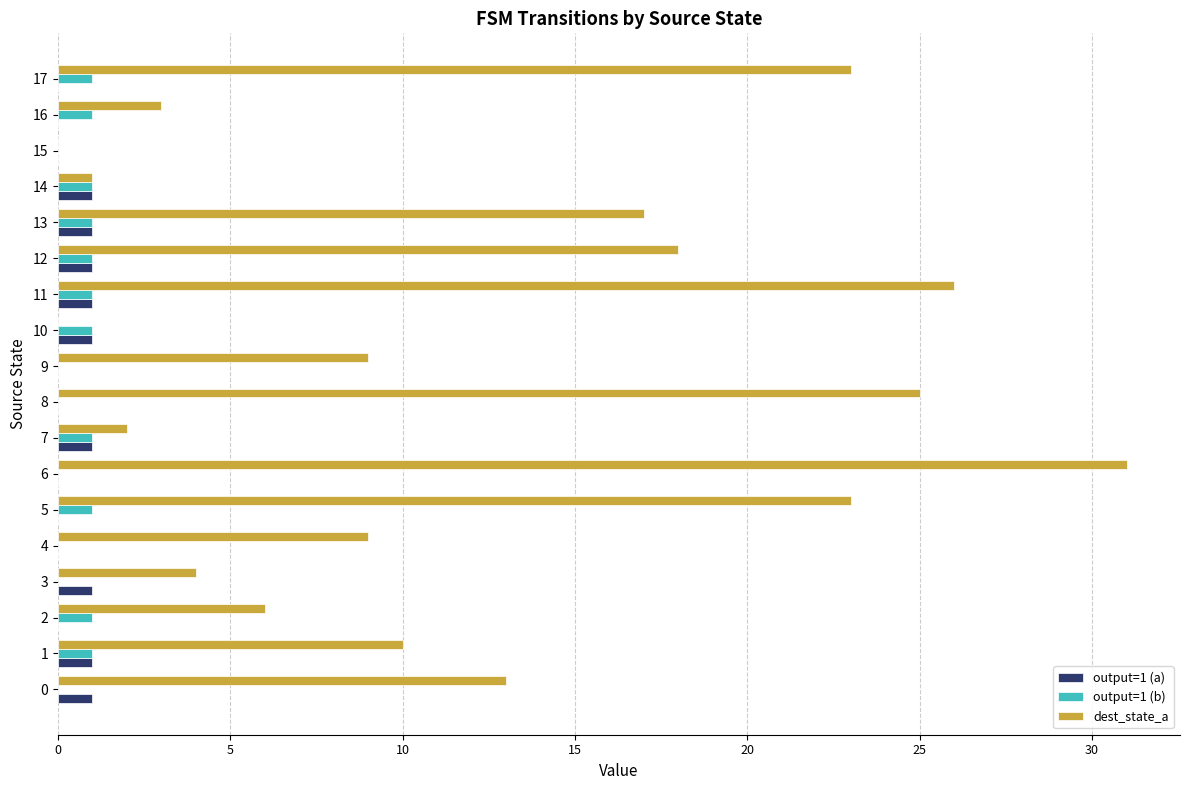

Between 5 and 11, which series saw the biggest shift?

dest_state_a